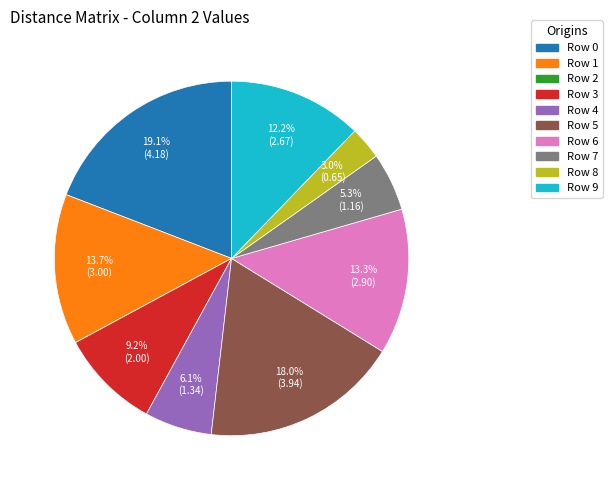

Does any single category account for the majority?

No